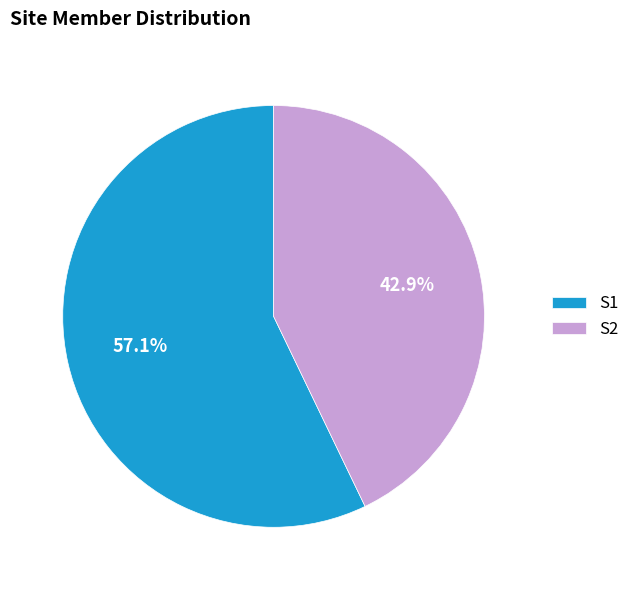

What percentage is the S1 slice, to the nearest percent?

57%